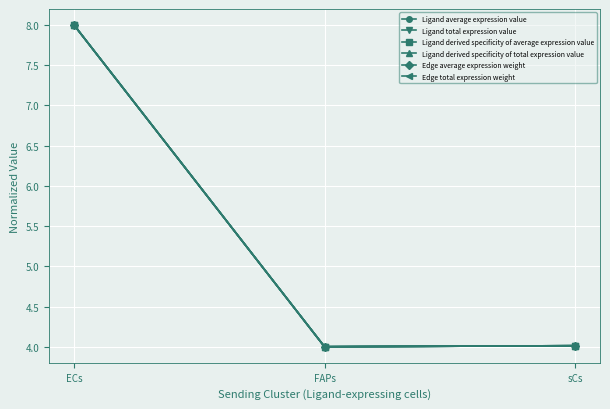

List the labels in order of Edge total expression weight value, largest first.

ECs, sCs, FAPs